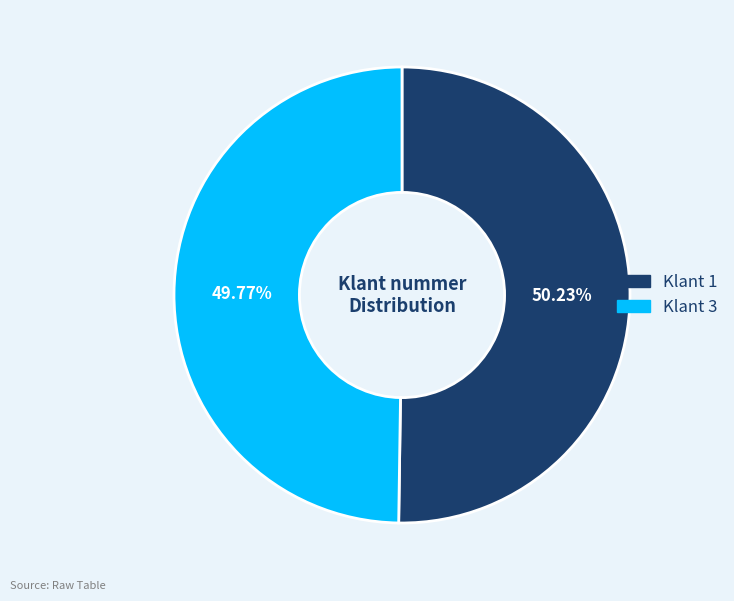

Is it true that Klant 1 is 58% of the pie?

False